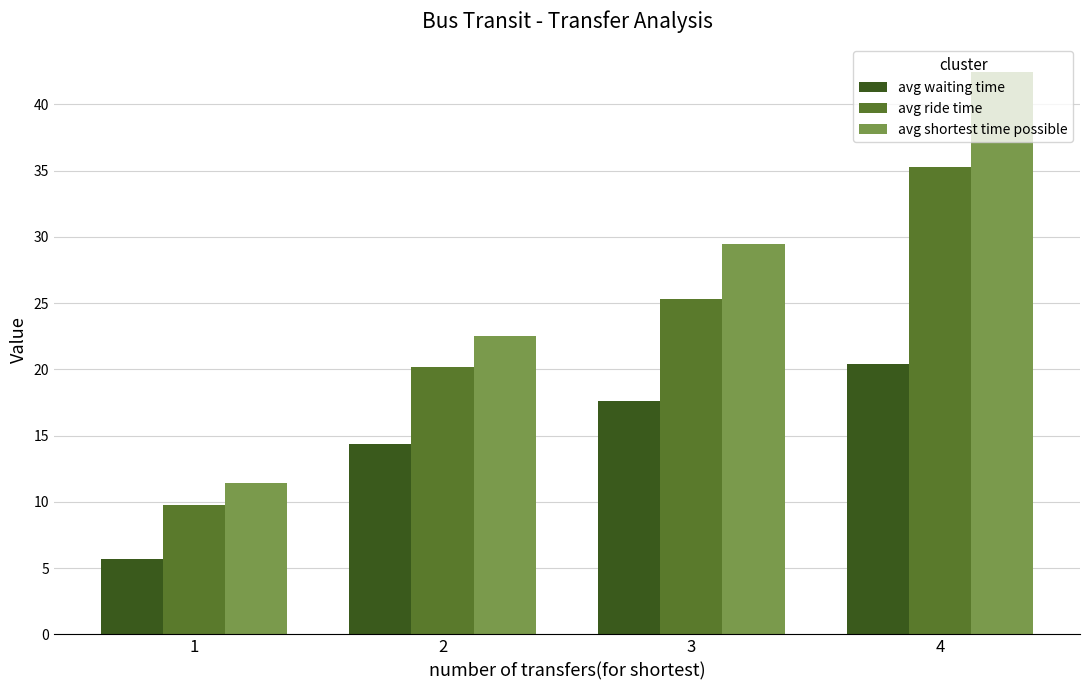

Rank the series by their maximum value, from highest to lowest.

avg shortest time possible, avg ride time, avg waiting time